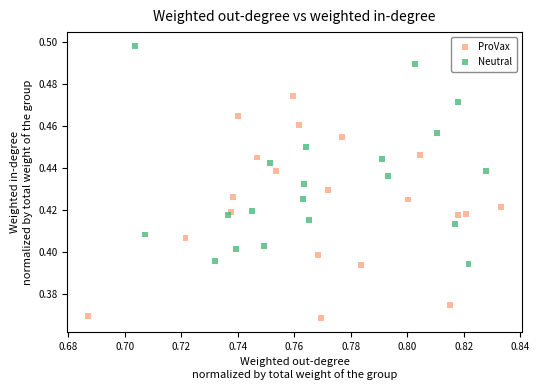

Which series contains the lowest Y value?

ProVax